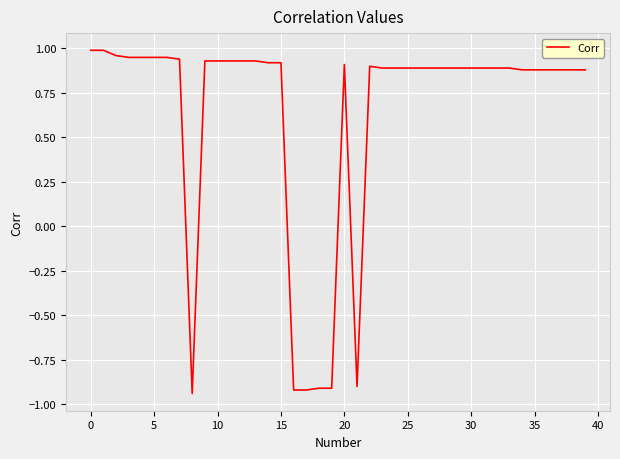

What is the difference between the maximum and minimum values?

1.9